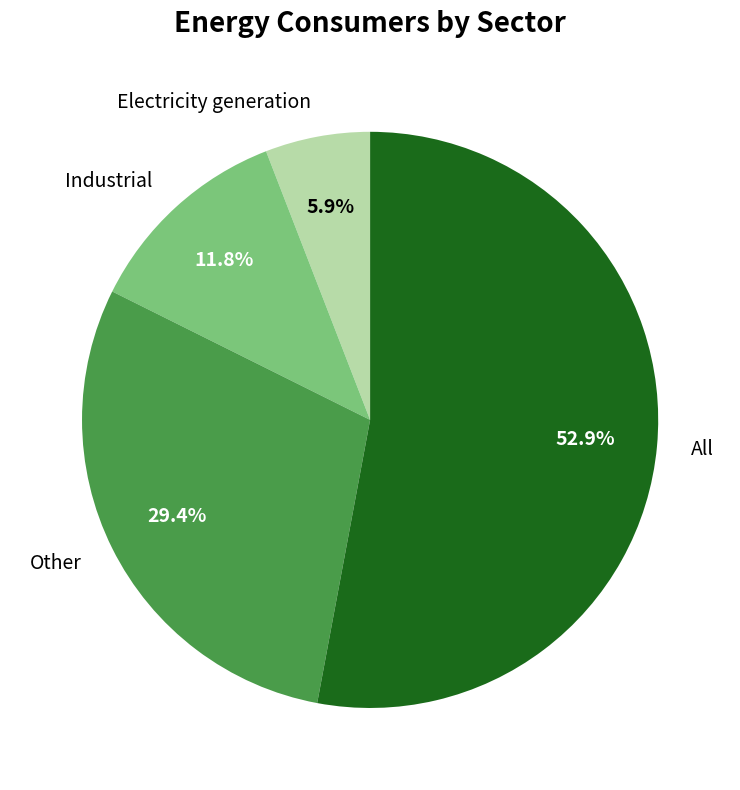

True or false: Industrial accounts for 12% of the total.

True